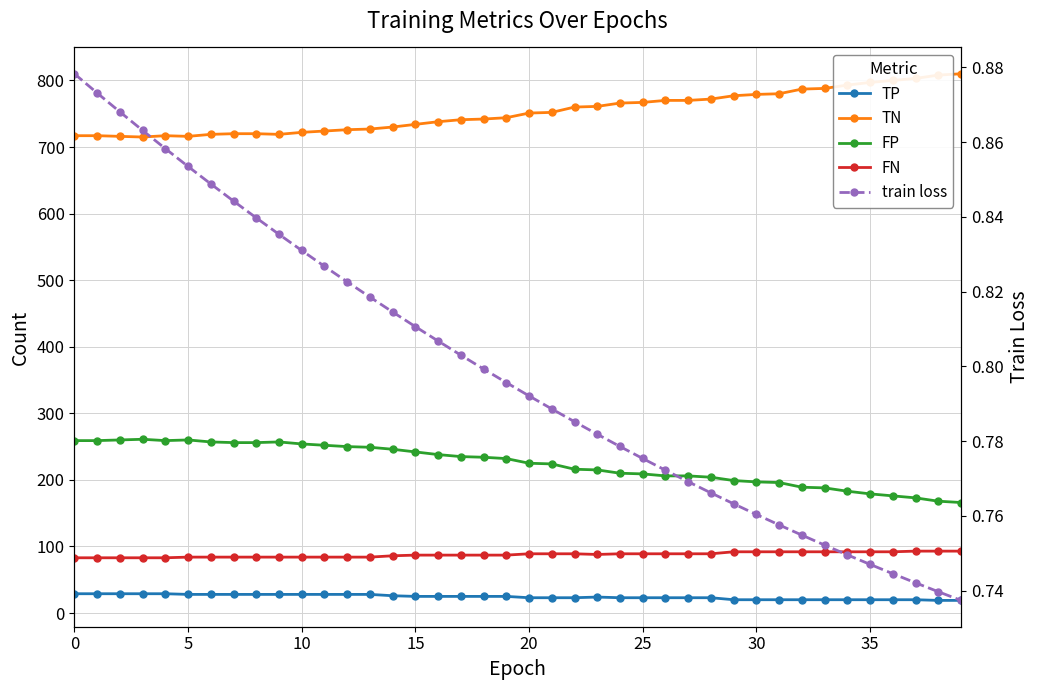

How many lines are shown in the chart?

5